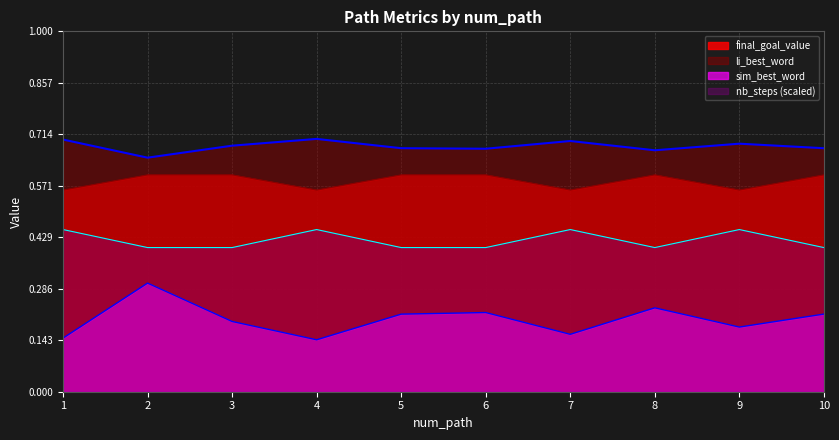

The value of nb_steps at 5 is 0.2. True or false?

False